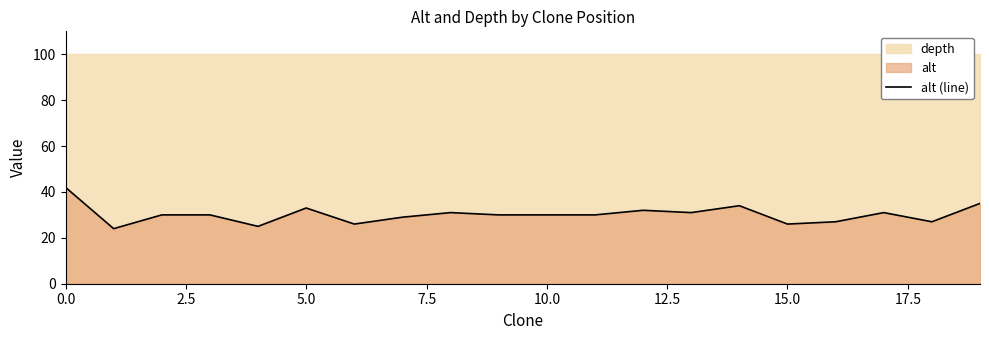

What is the maximum value for alt (line)?

42